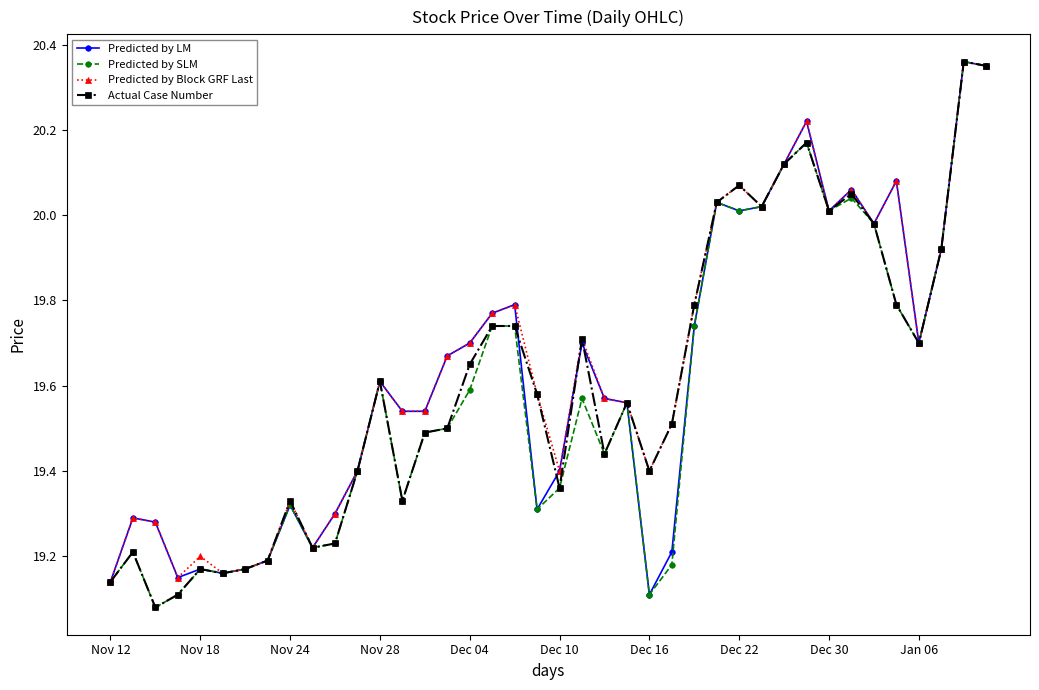

True or false: Actual Case Number has more than 1 interior local peaks.

True